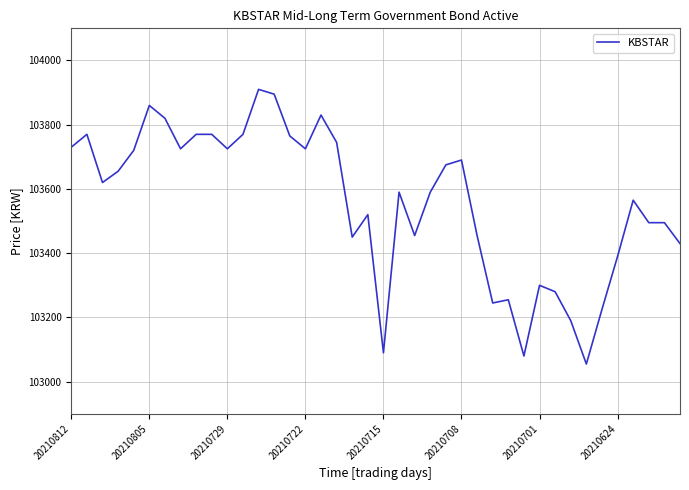

What is the minimum value shown in the chart?

103055